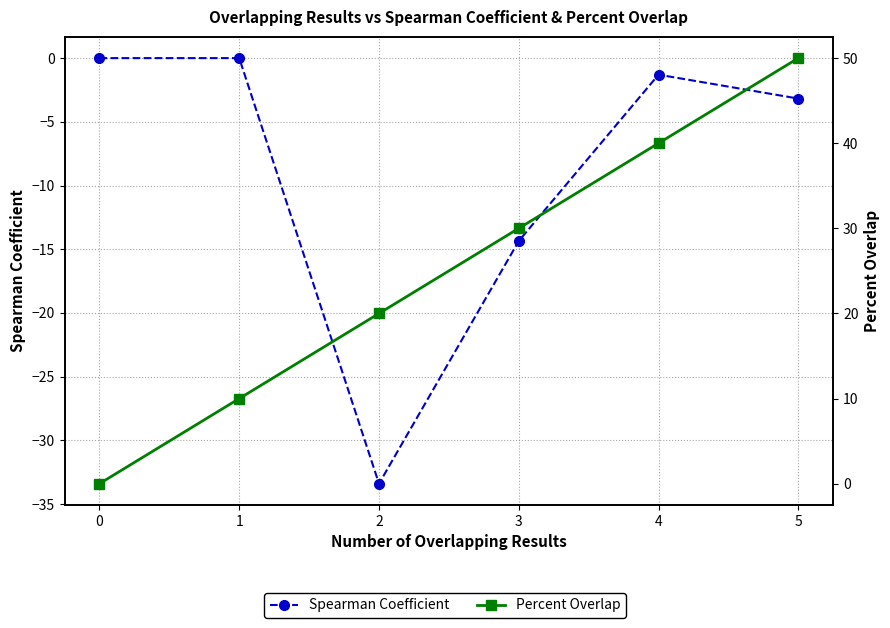

Does the chart have visible grid lines?

Yes